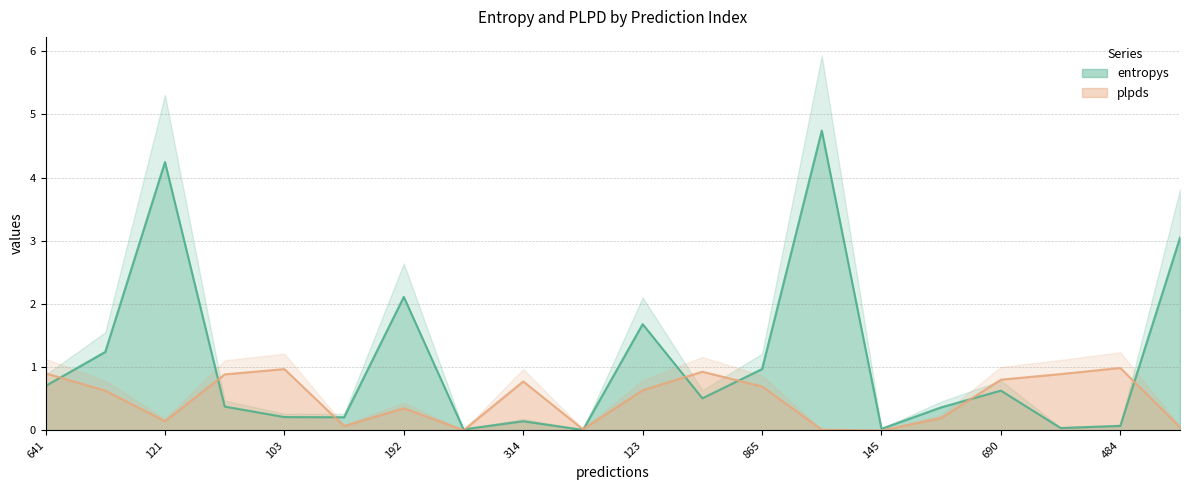

List the series in order of their peak value, lowest first.

plpds, entropys